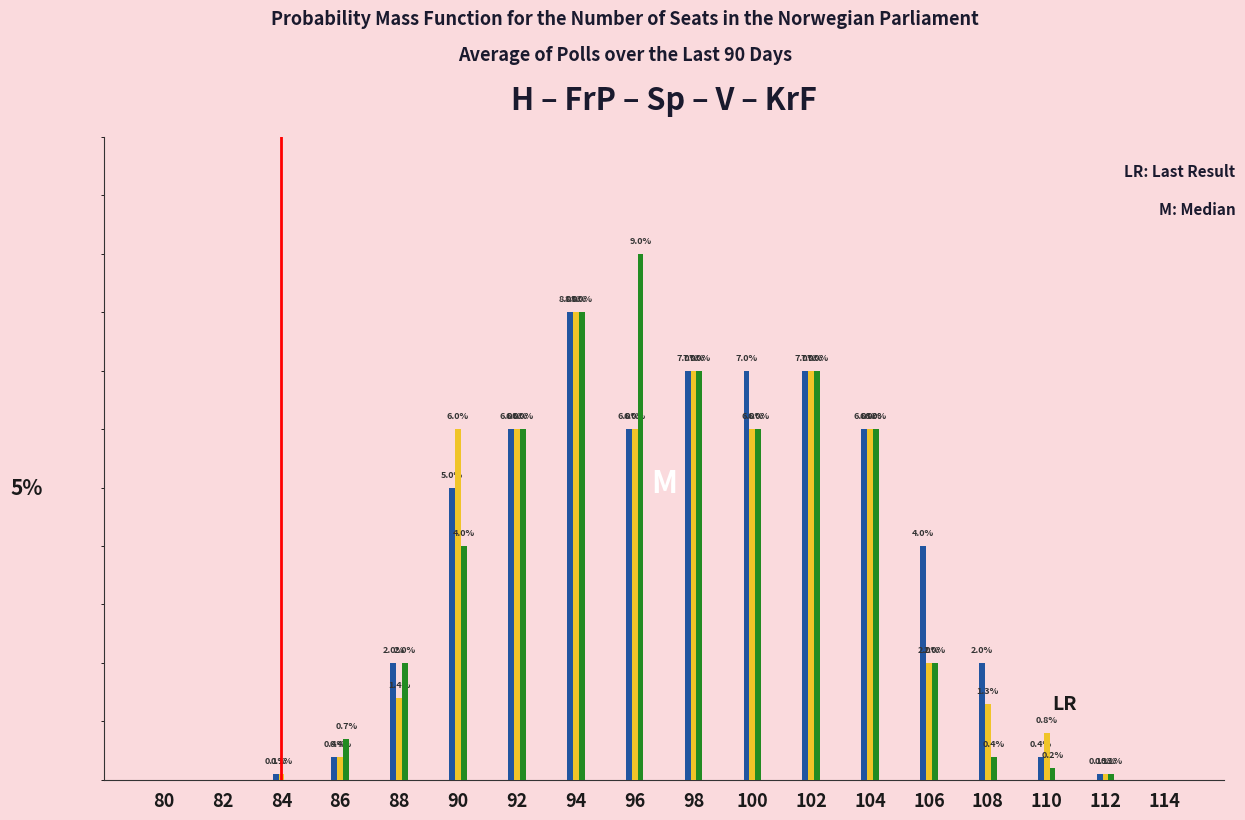

Are the bars grouped side by side (vs. stacked)?

Yes